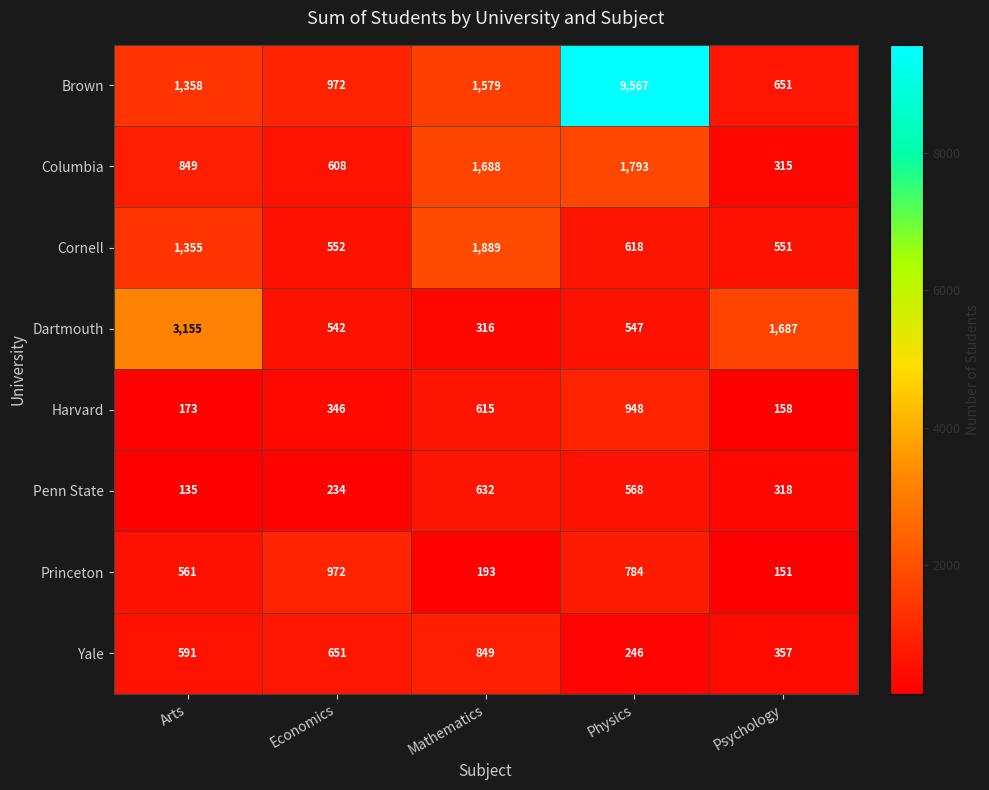

At Mathematics, list the series in order from largest to smallest.

Cornell, Columbia, Brown, Yale, Penn State, Harvard, Dartmouth, Princeton